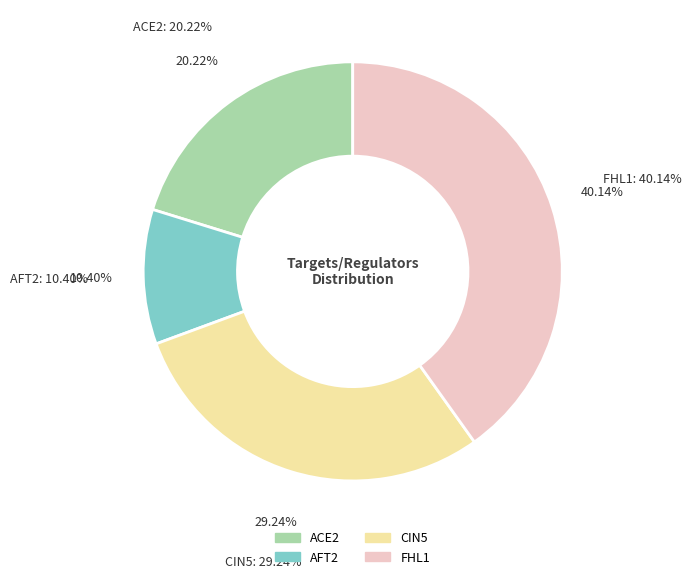

What is the largest slice in the pie chart?

FHL1